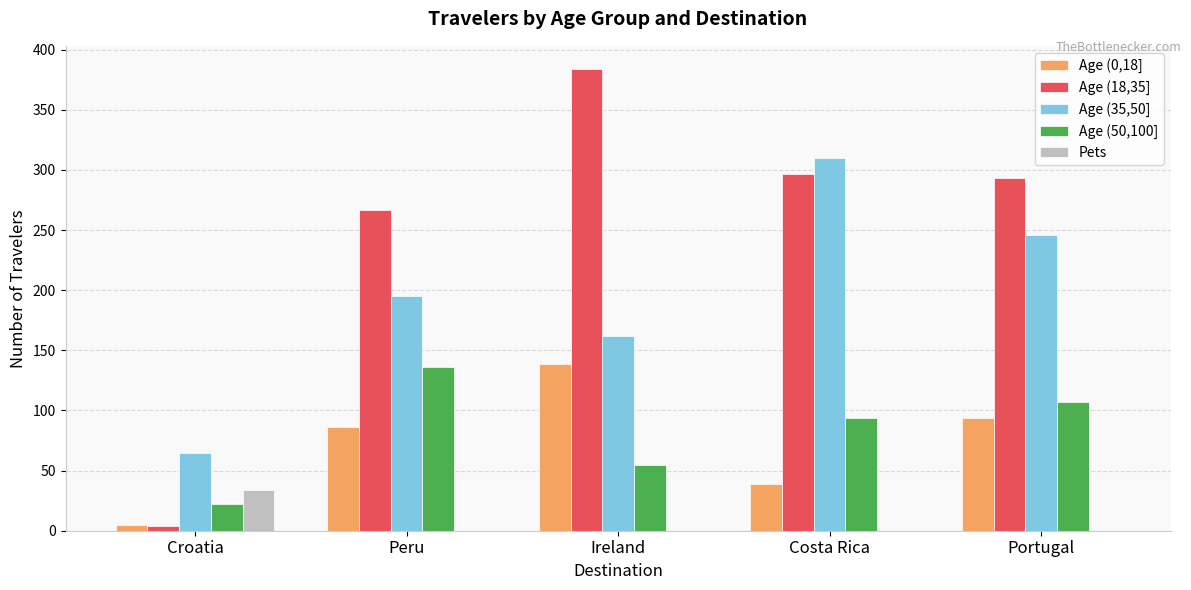

Which series has the largest range (max minus min)?

Age (18,35]